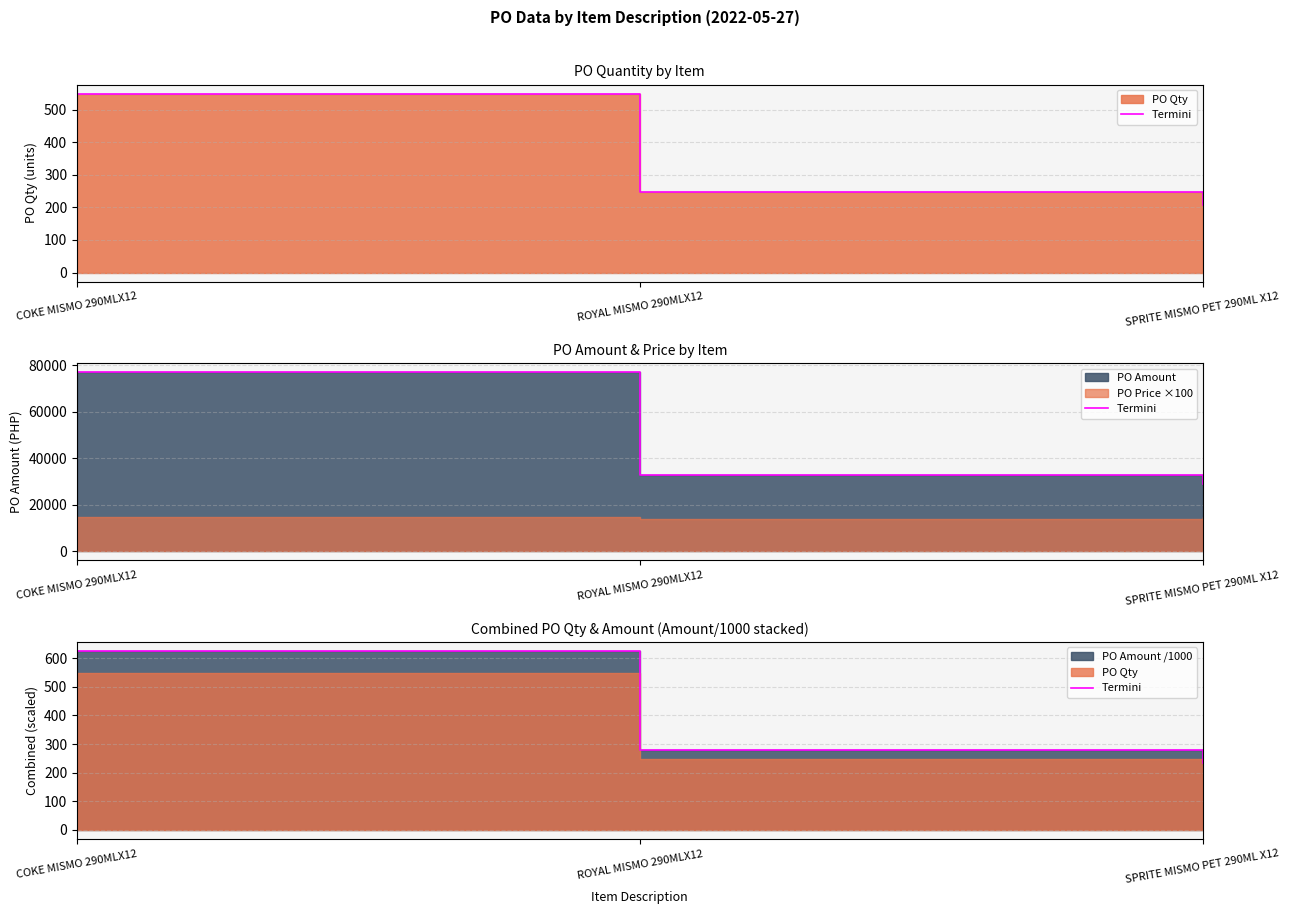

What is the change in value from COKE MISMO 290MLX12 to ROYAL MISMO 290MLX12?

-346.2